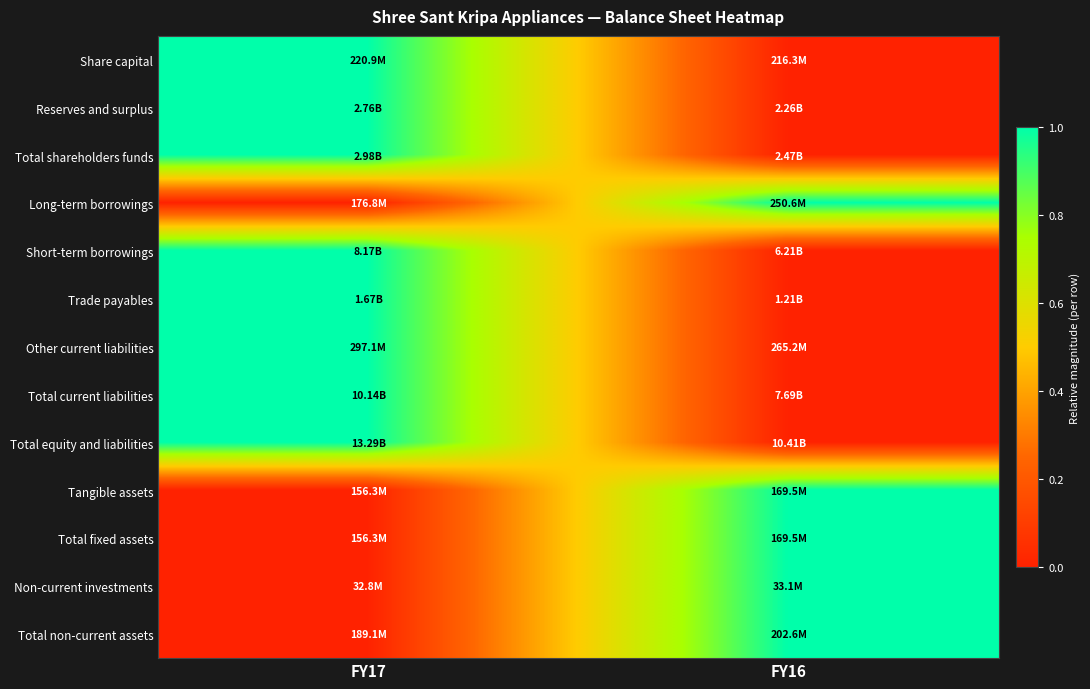

What is the difference between the highest and lowest values at FY17?

1